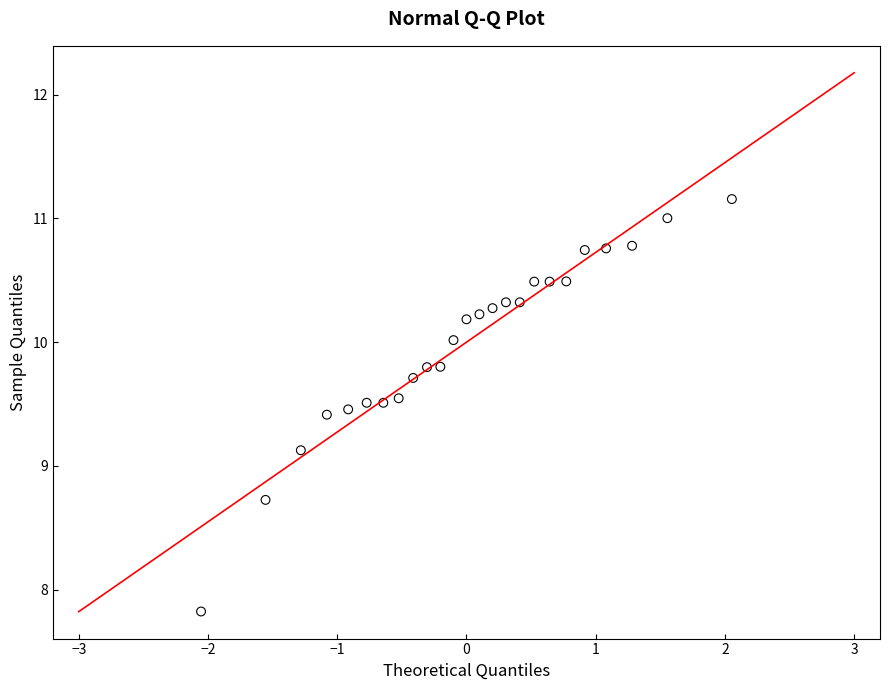

What is the range of Y values (max minus min)?

3.3